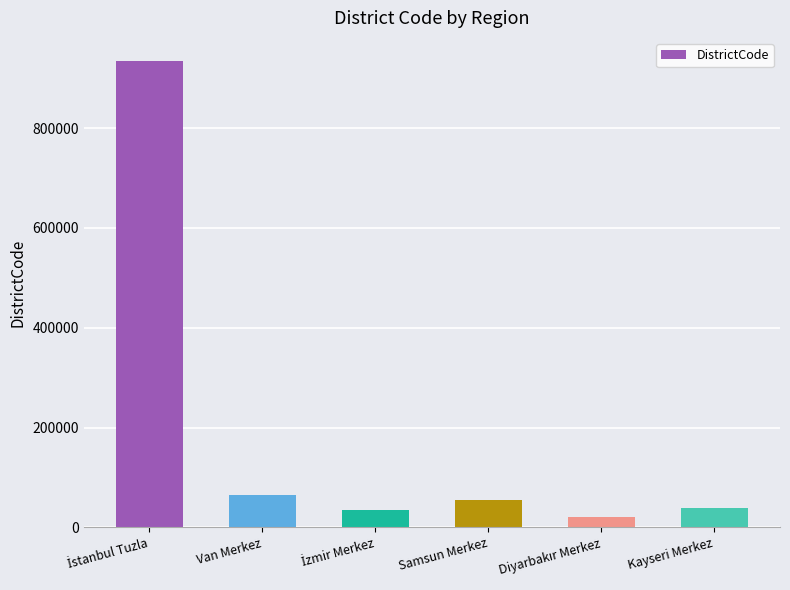

What is the value of the 1st bar from the left?

934015